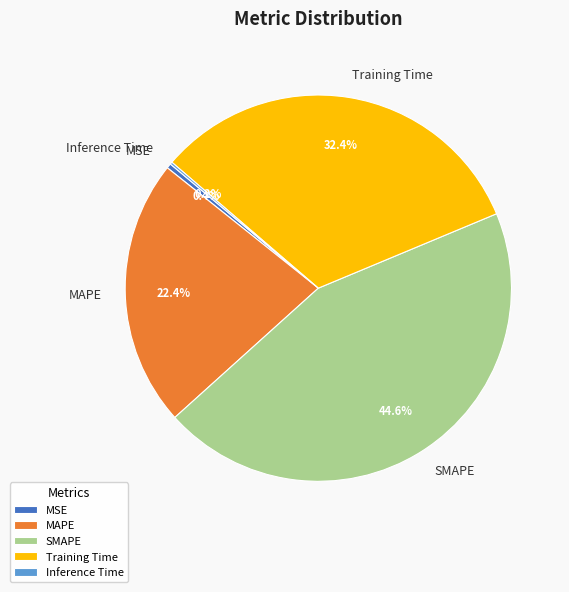

What is the largest slice in the pie chart?

SMAPE